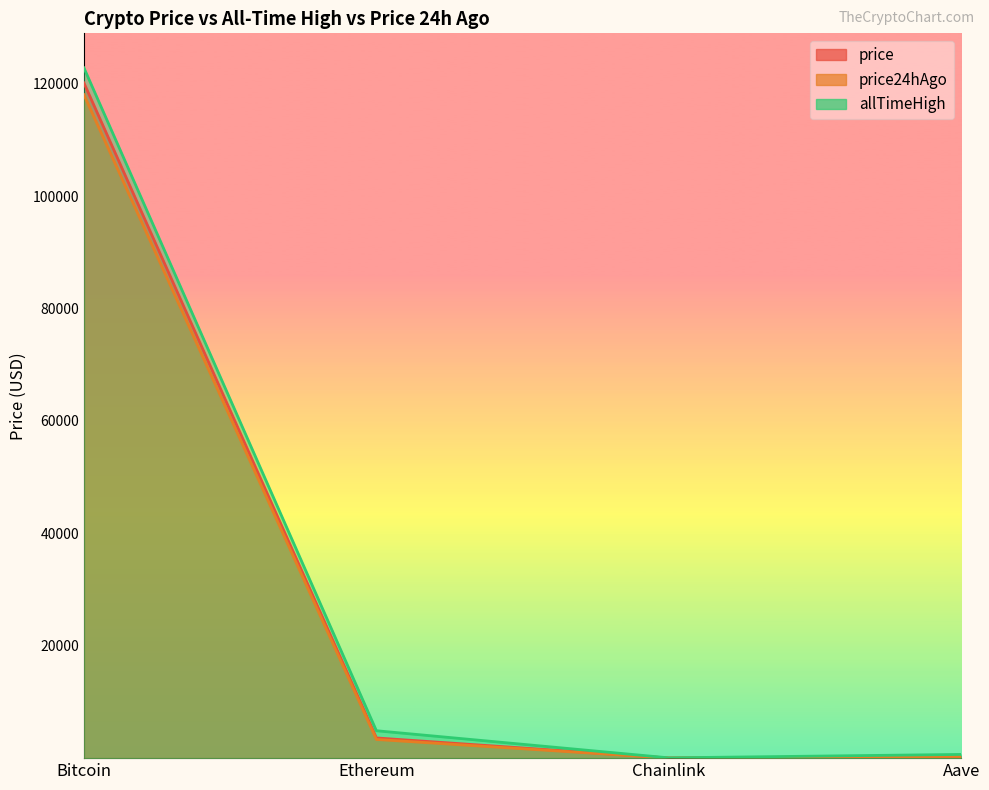

Where is the first local minimum for price?

Chainlink